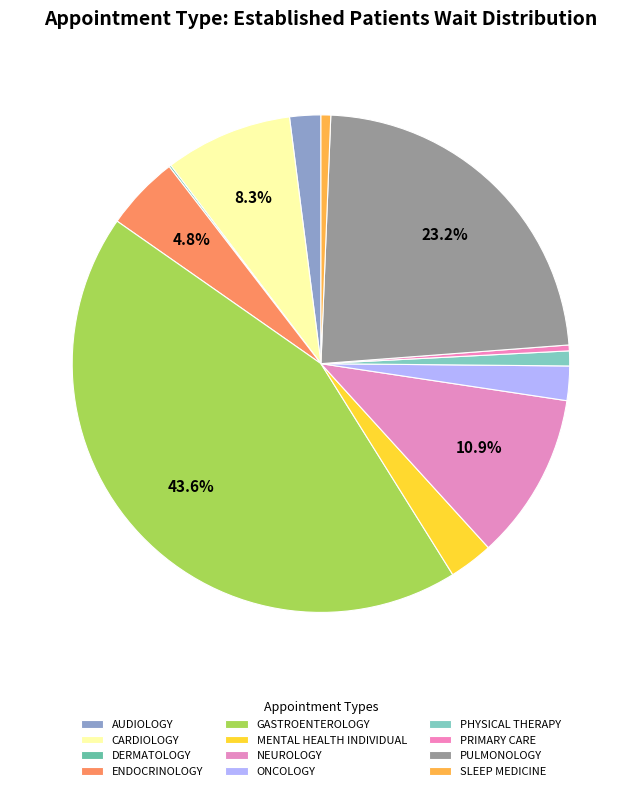

To the nearest percent, what is the difference between the largest and smallest slice percentages?

43%